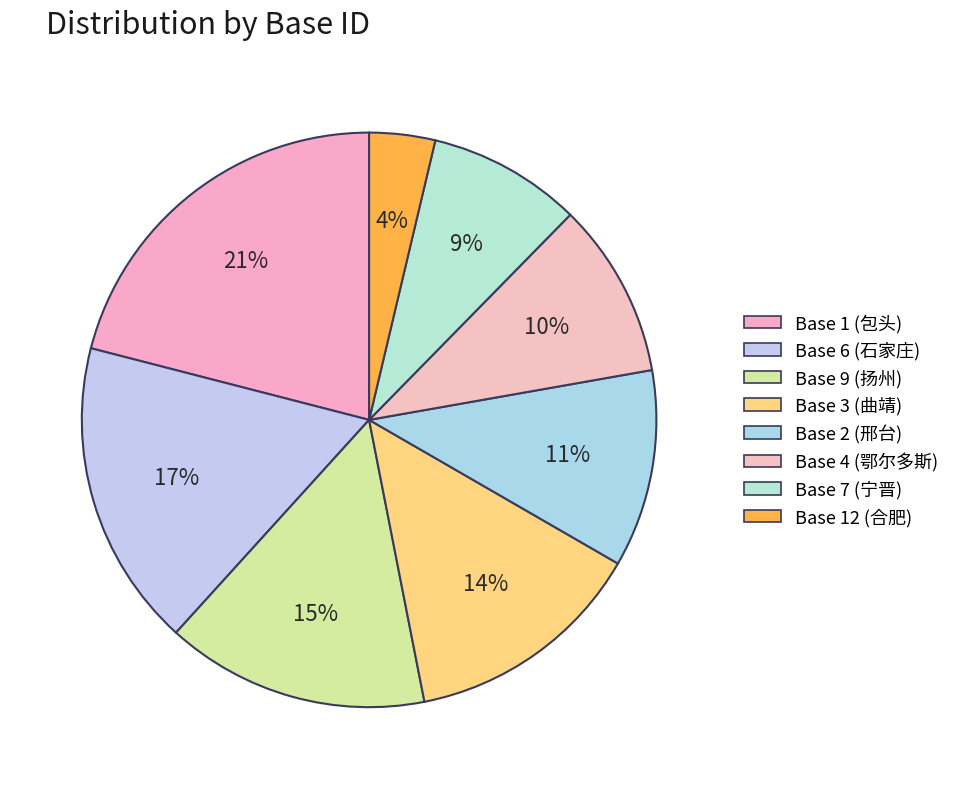

How many segments does this pie chart have?

8